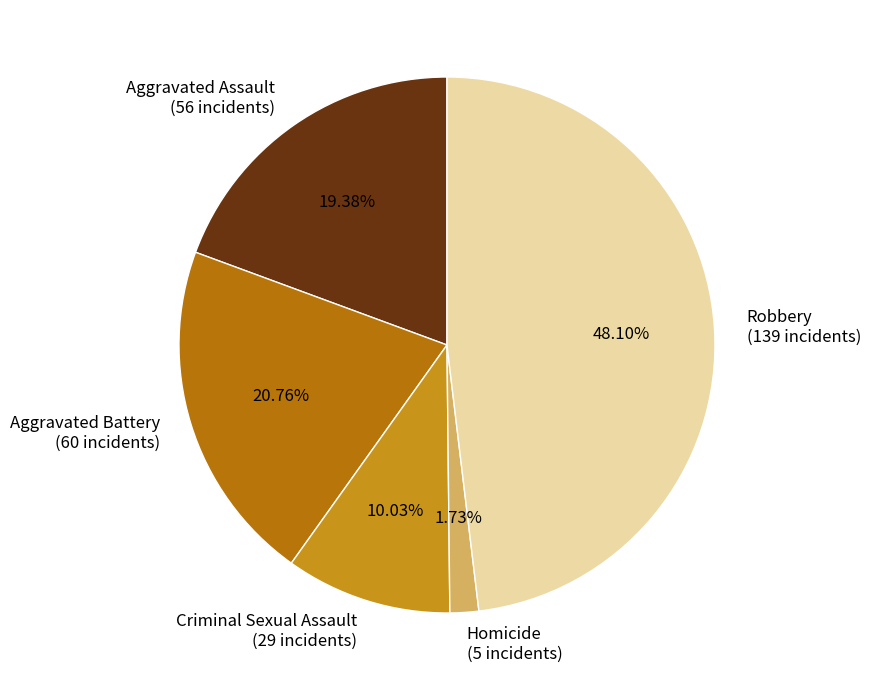

How many segments does this pie chart have?

5